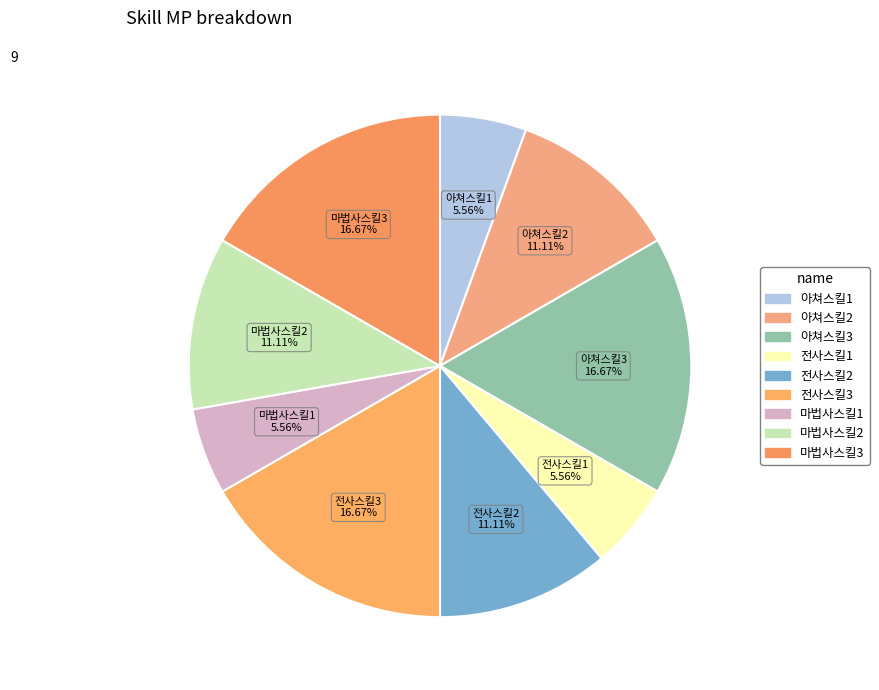

How many segments does this pie chart have?

9